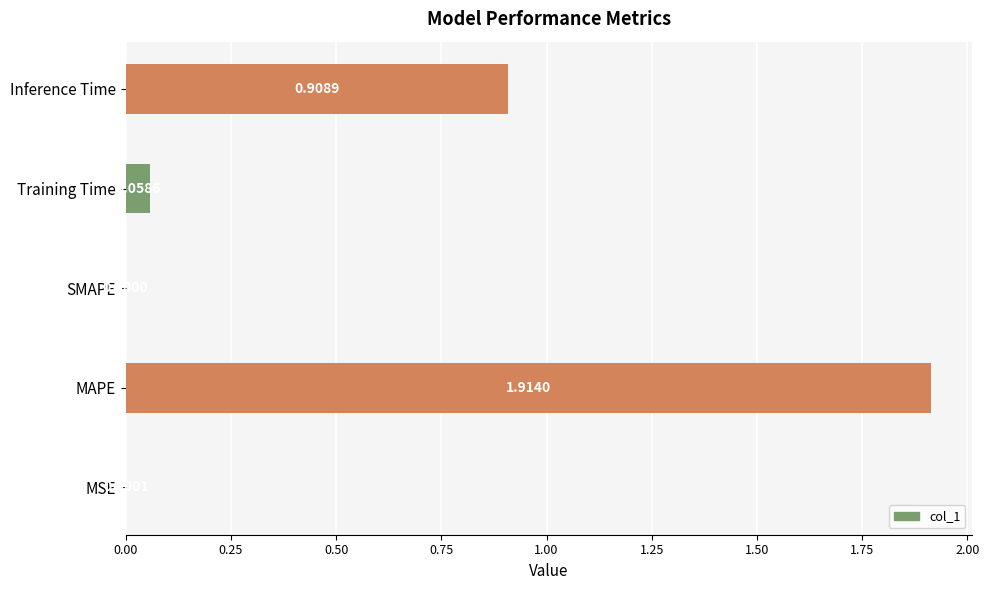

Which label corresponds to the largest value in the chart?

MAPE